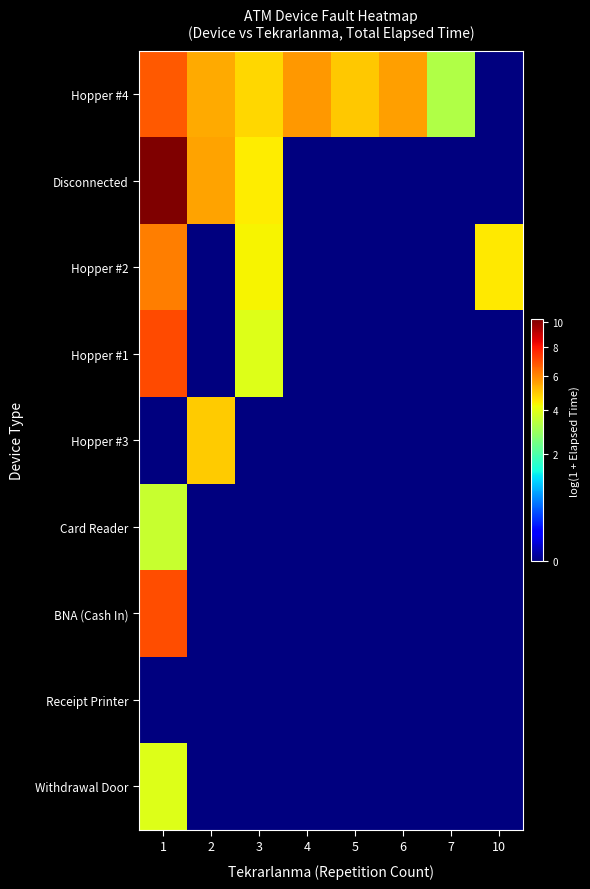

Reading left to right, what are all the values shown in this chart?

Hopper #4: 1=6.8	2=5.4	3=4.8	4=5.7	5=5.0	6=5.6	7=3.3	10=0.0
Disconnected: 1=10.2	2=5.5	3=4.4	4=0.0	5=0.0	6=0.0	7=0.0	10=0.0
Hopper #2: 1=6.1	2=0.0	3=4.3	4=0.0	5=0.0	6=0.0	7=0.0	10=4.5
Hopper #1: 1=7.0	2=0.0	3=3.9	4=0.0	5=0.0	6=0.0	7=0.0	10=0.0
Hopper #3: 1=0.0	2=4.9	3=0.0	4=0.0	5=0.0	6=0.0	7=0.0	10=0.0
Card Reader: 1=3.6	2=0.0	3=0.0	4=0.0	5=0.0	6=0.0	7=0.0	10=0.0
BNA (Cash In): 1=6.9	2=0.0	3=0.0	4=0.0	5=0.0	6=0.0	7=0.0	10=0.0
Receipt Printer: 1=0.0	2=0.0	3=0.0	4=0.0	5=0.0	6=0.0	7=0.0	10=0.0
Withdrawal Door: 1=3.9	2=0.0	3=0.0	4=0.0	5=0.0	6=0.0	7=0.0	10=0.0